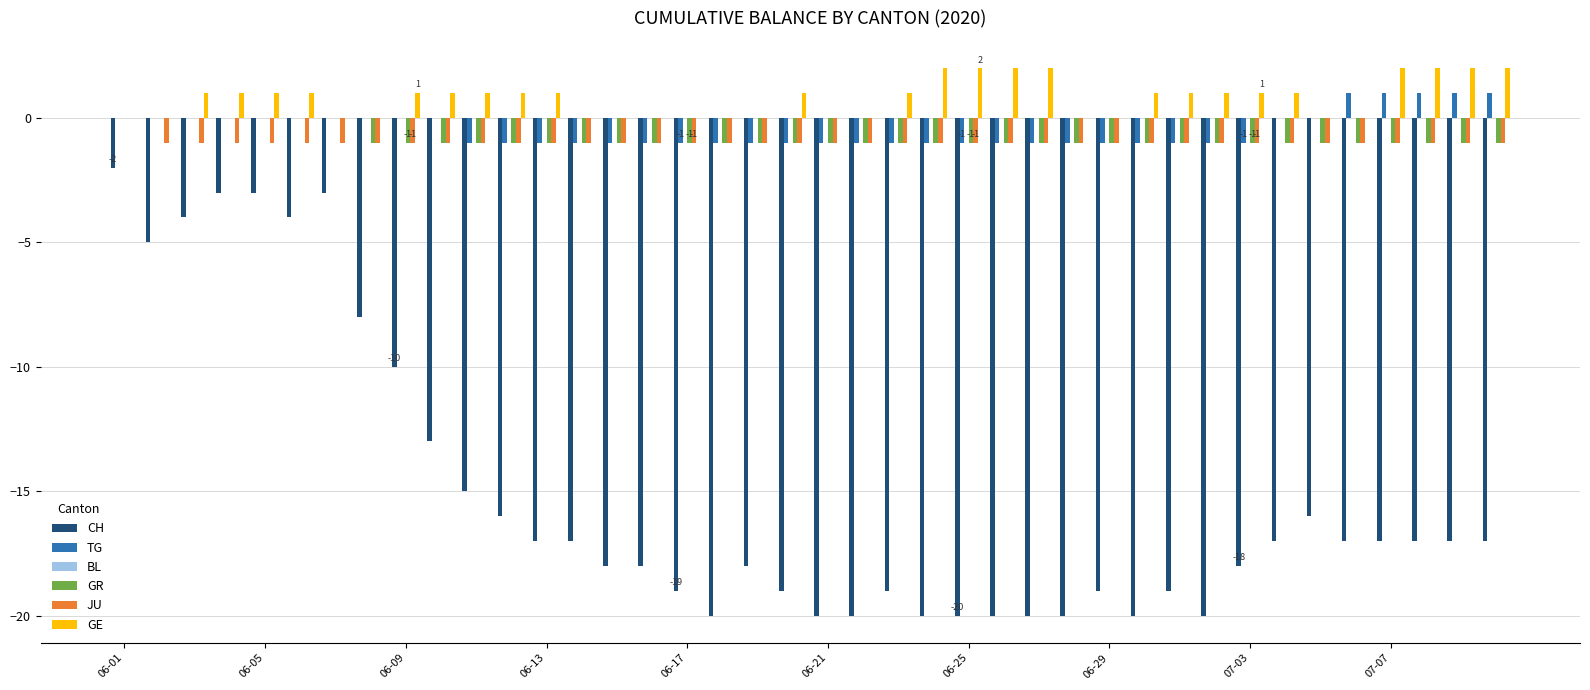

Which series has the largest total across all categories?

GE